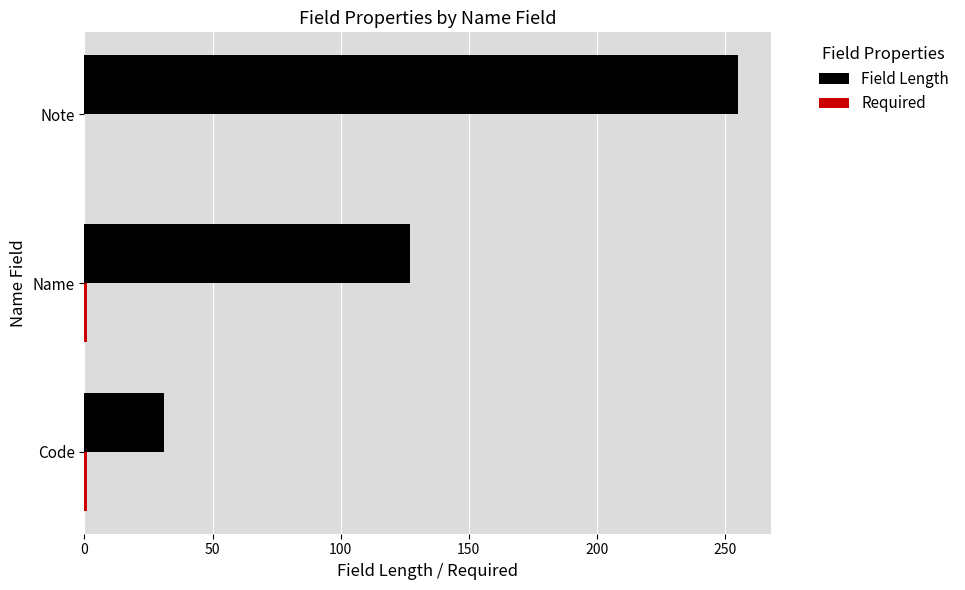

The Field Length series shows 429 at Note. True or false?

False